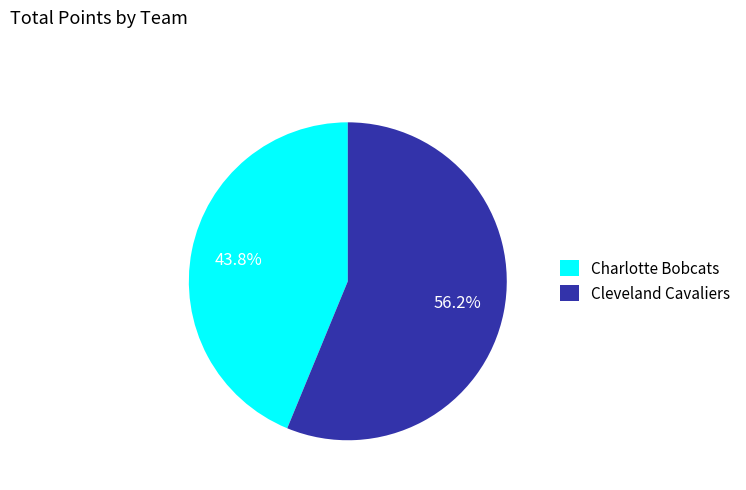

Which category accounts for the majority?

Cleveland Cavaliers